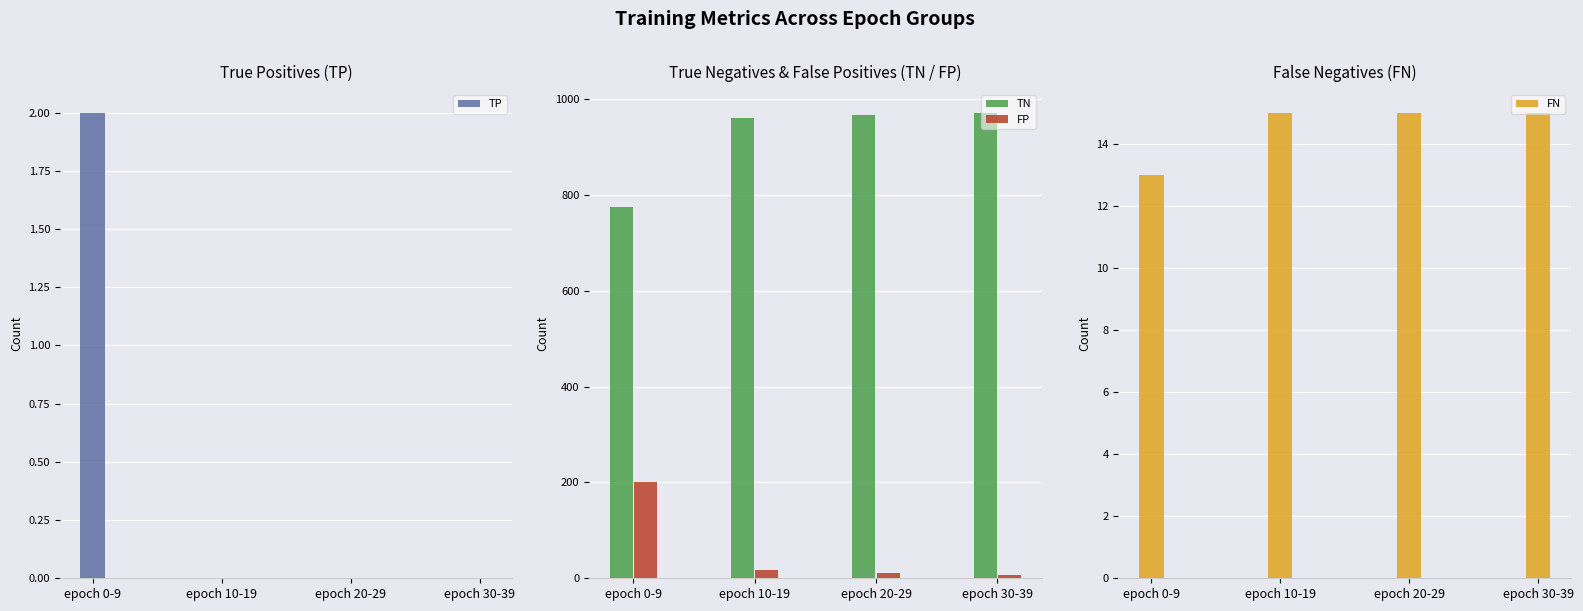

What is the difference between the second highest and second lowest values in the FP series?

7